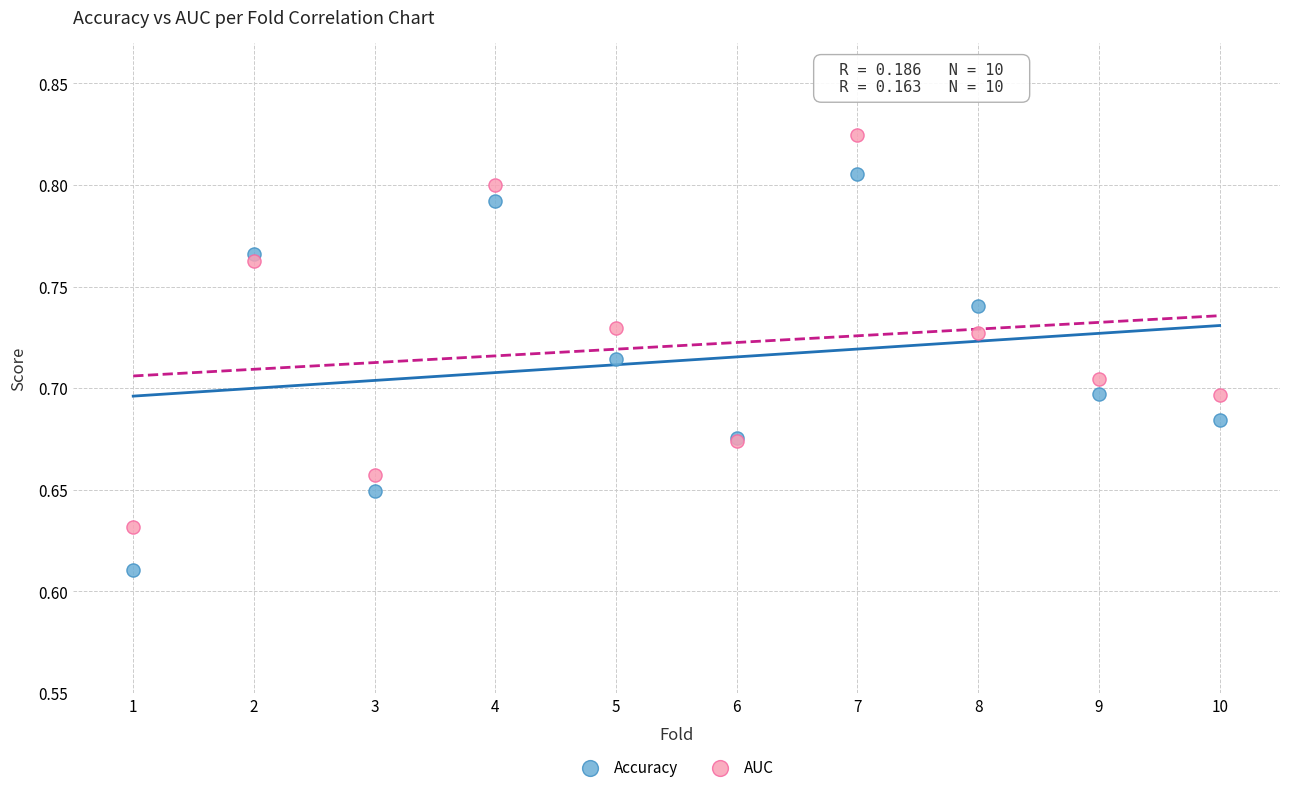

What are all the series names shown in the legend?

Accuracy, AUC